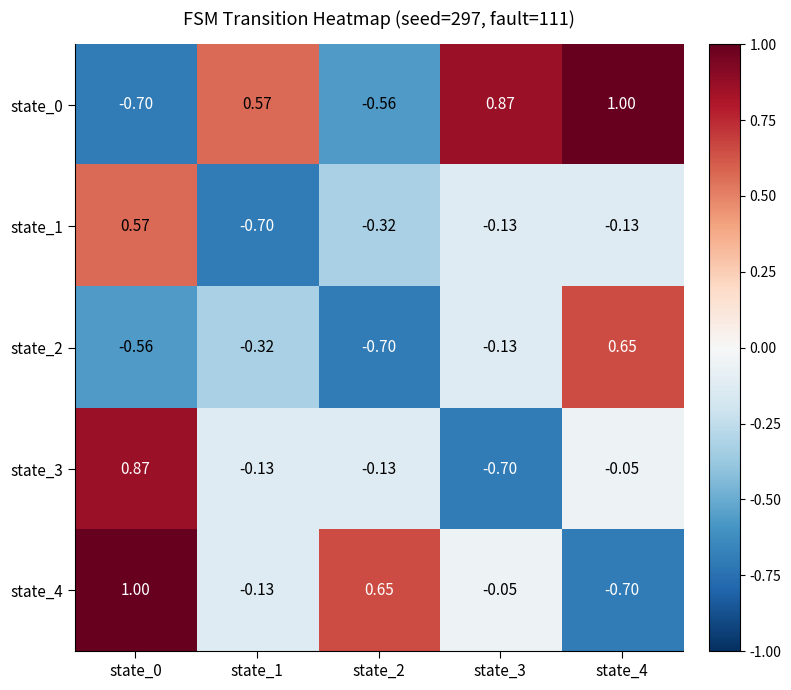

Is the value of state_4 at state_0 greater than the value of state_2 at state_1?

Yes